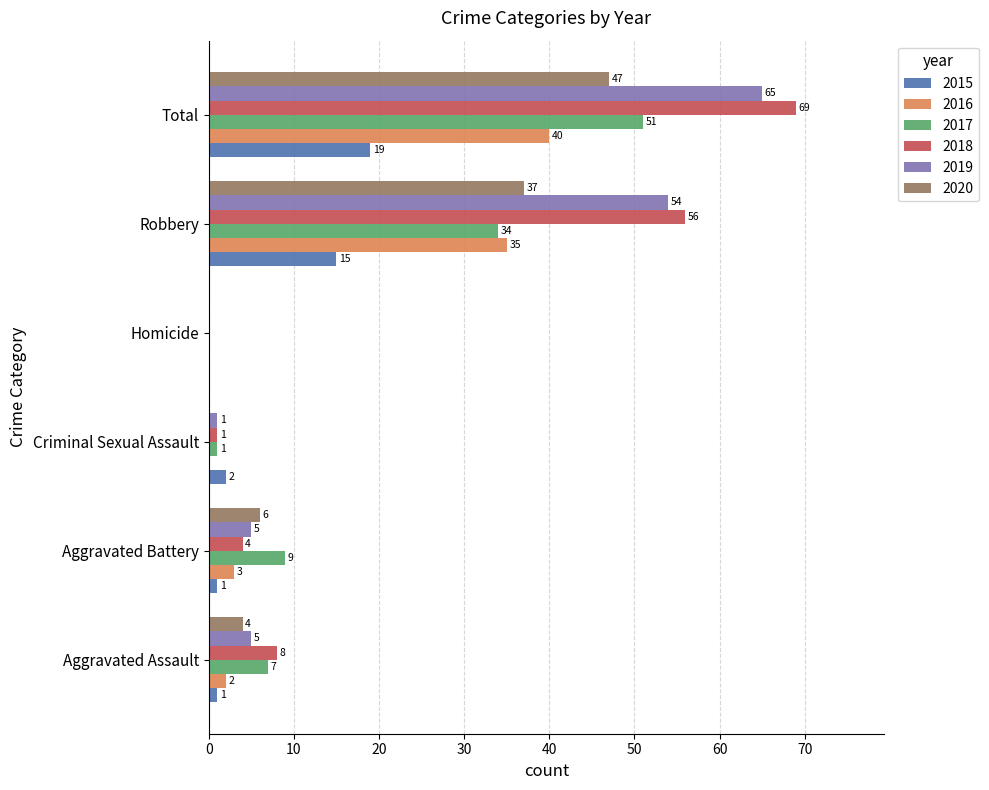

At which label is 2017 closest to 25?

Robbery